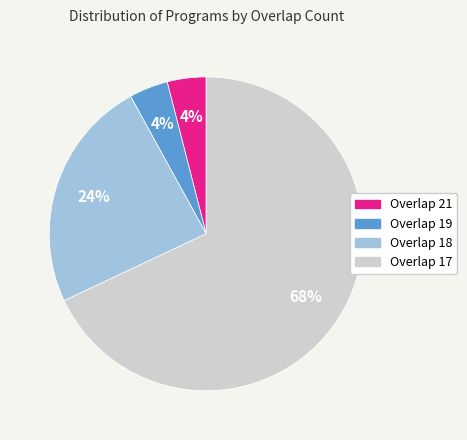

Is there any slice that represents more than half of the pie?

Yes